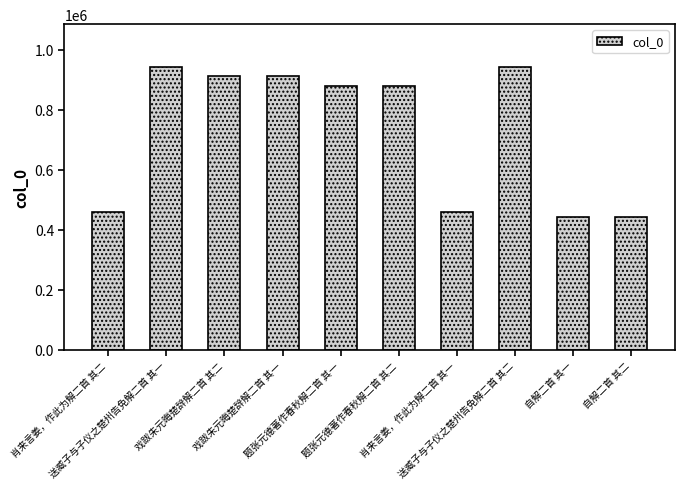

What is the sum of all values?

7270407